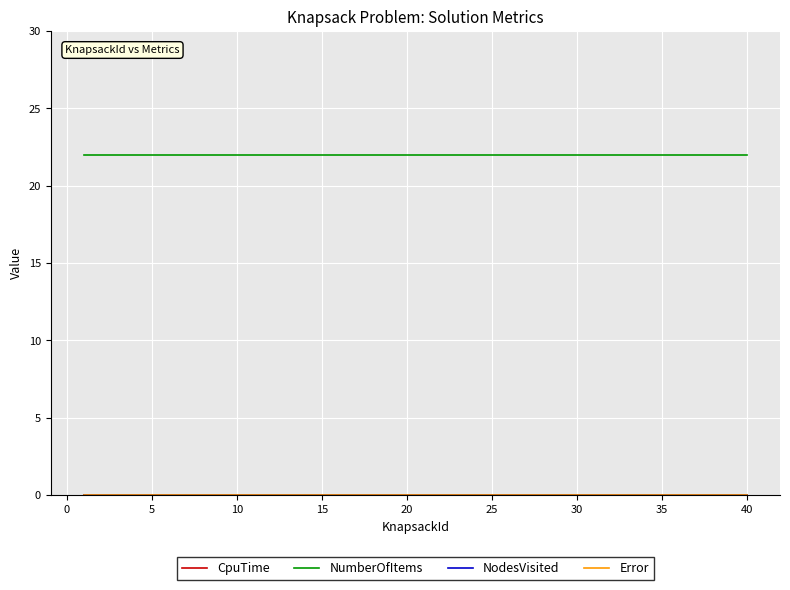

At which category is the sum across all series the highest?

5